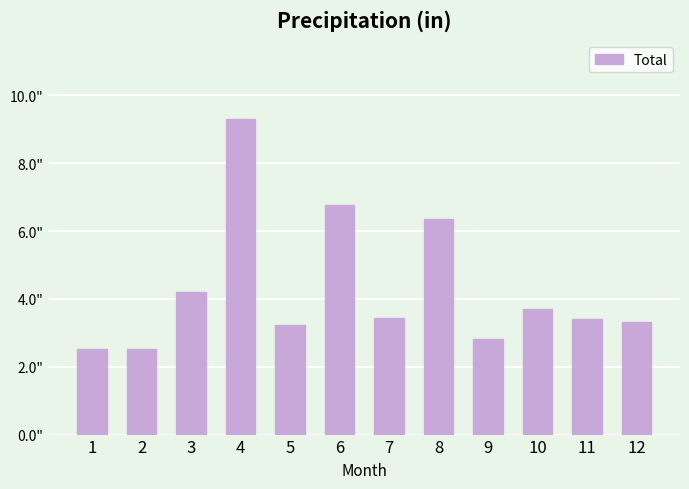

Are the bars horizontal?

No